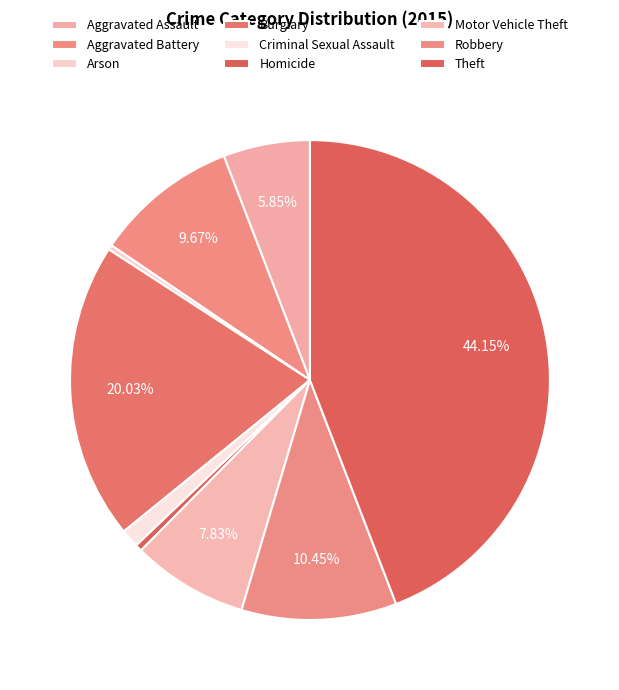

To the nearest percent, what portion does Motor Vehicle Theft represent?

8%